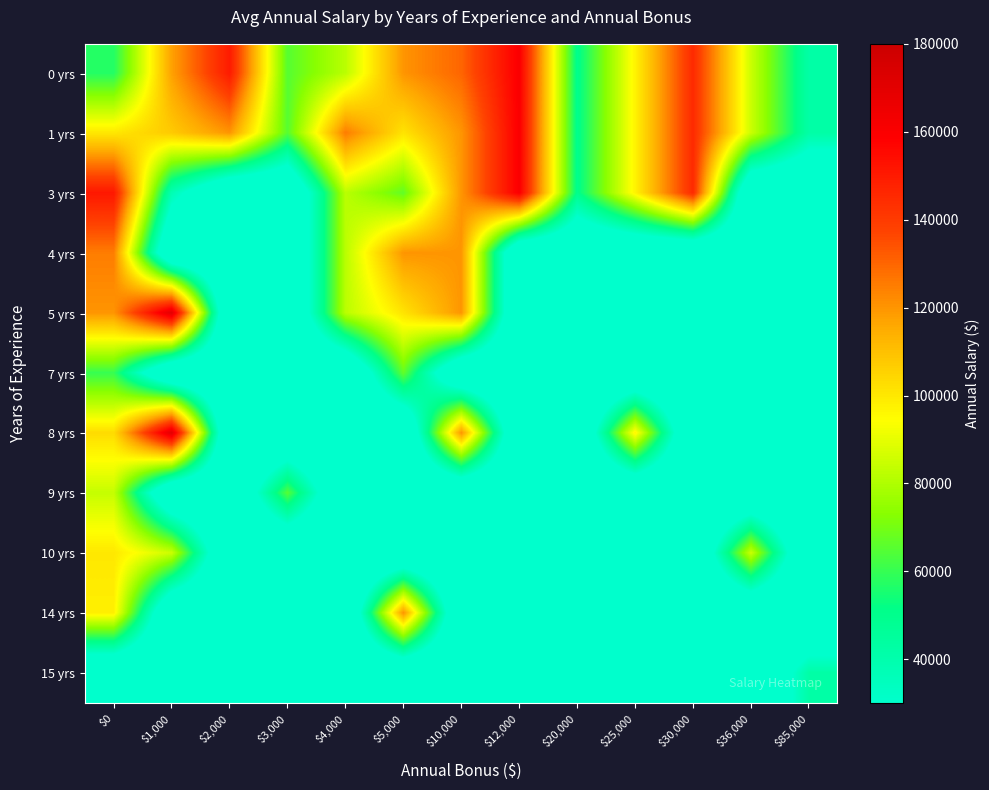

What is the maximum value shown in the chart?

170000